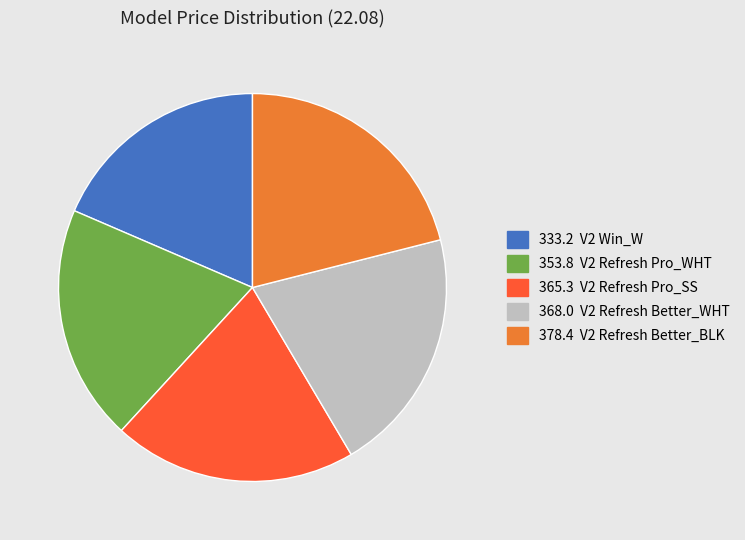

How many slices are in this pie chart?

5